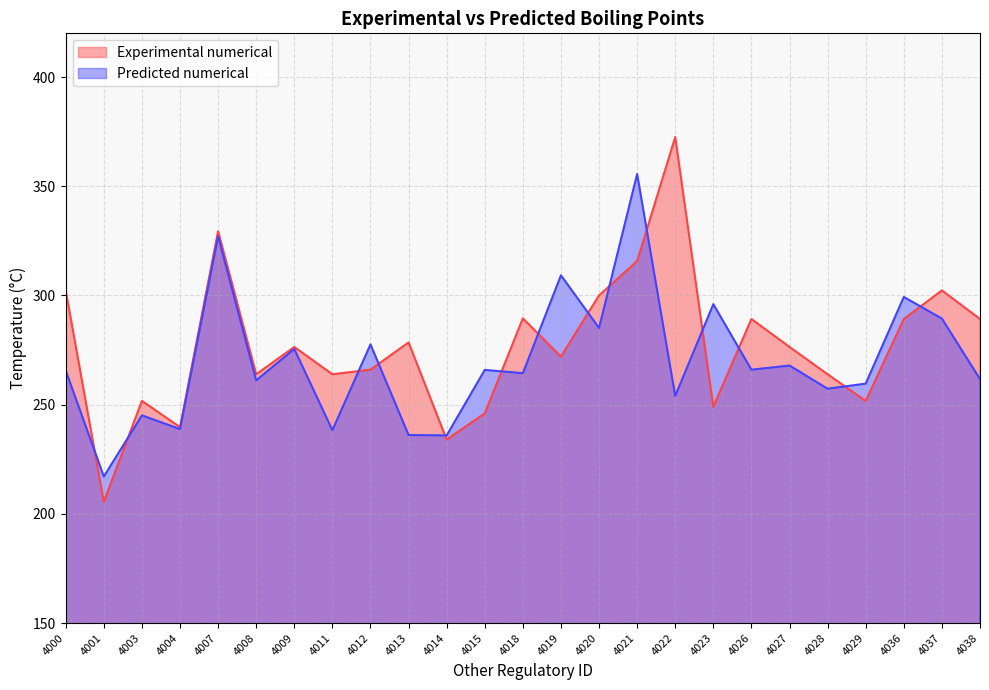

Between 4023 and 4028, which series saw the biggest shift?

Predicted numerical